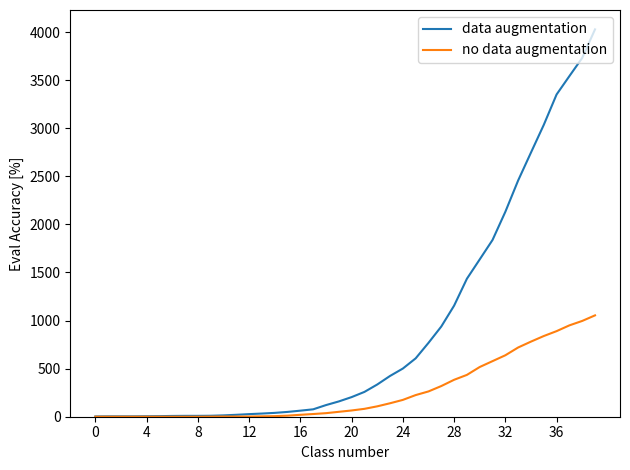

What is the maximum value for no data augmentation?

1054